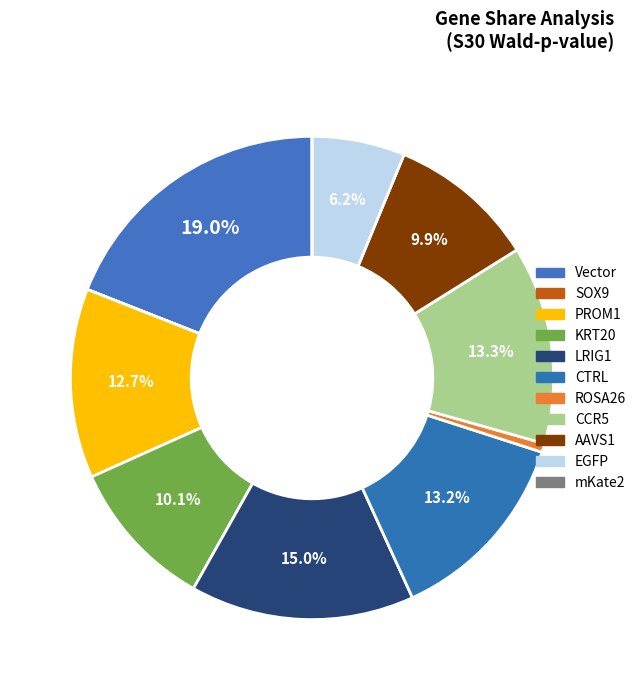

What is the largest slice in the pie chart?

Vector